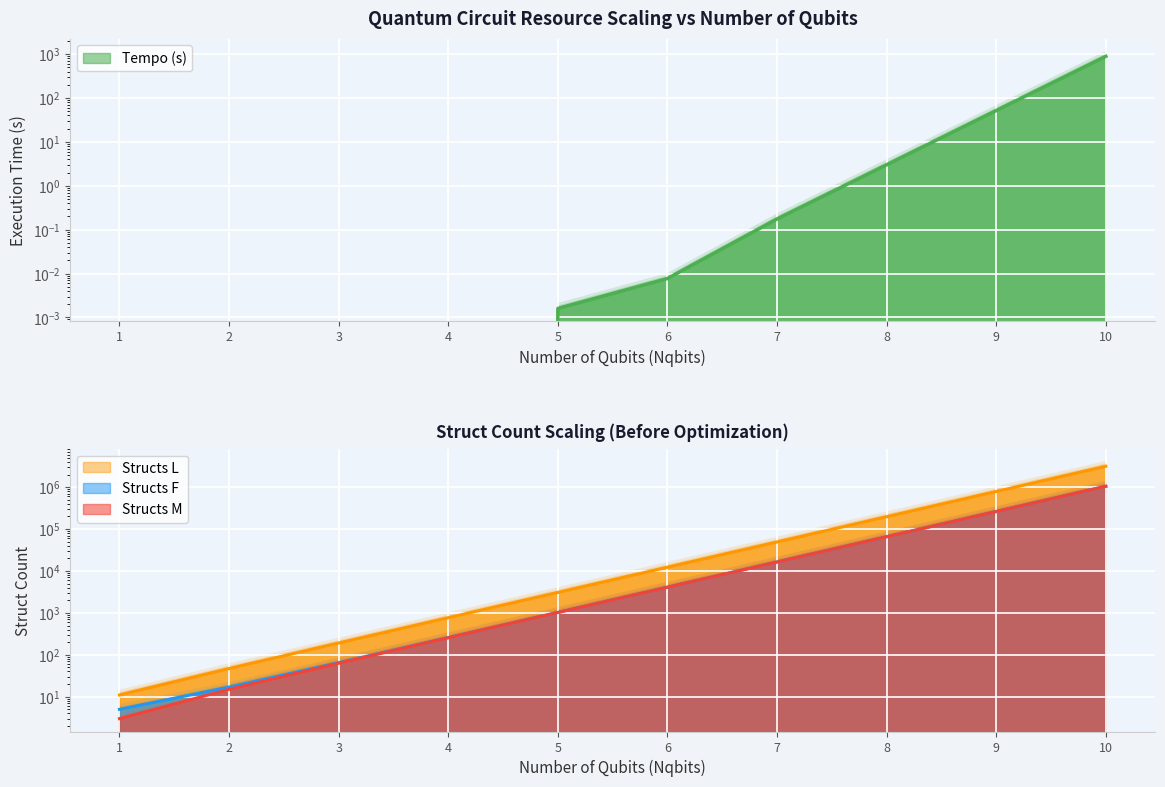

At which label is Memoria Antes (KB) closest to 1572869?

9